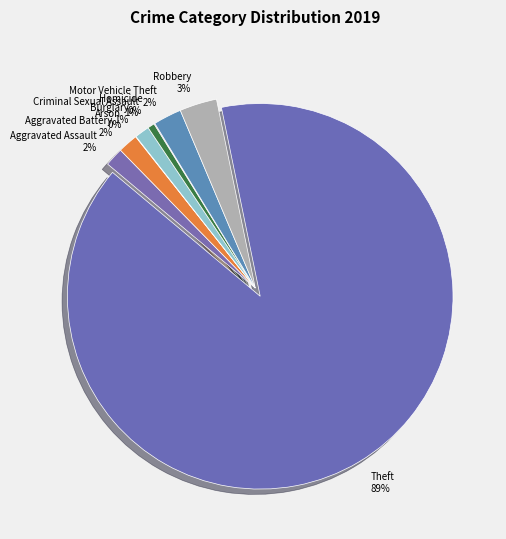

To the nearest percent, what is the difference between the Motor Vehicle Theft and Robbery slice percentages?

1%